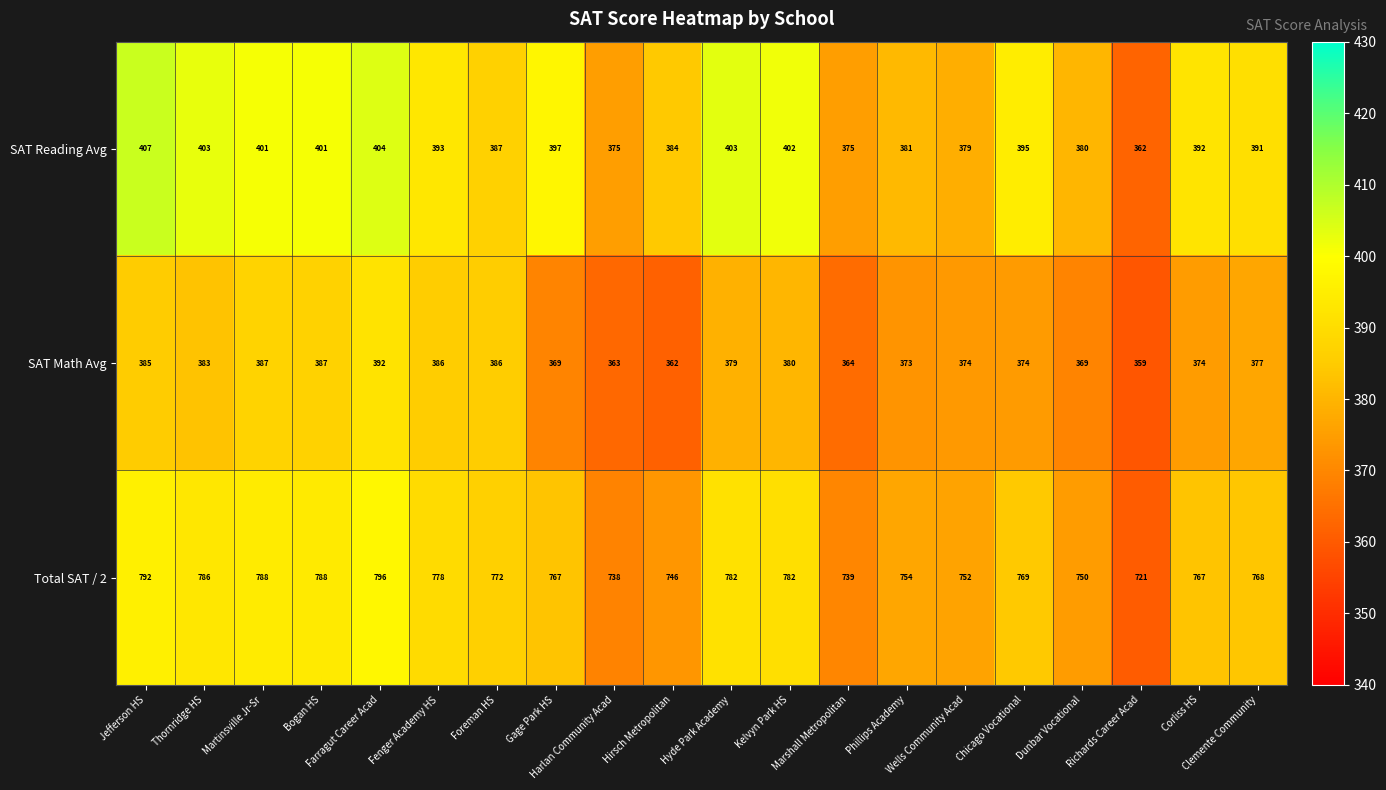

List the series in order of their peak value, lowest first.

SAT Math Avg, SAT Reading Avg, Total SAT / 2